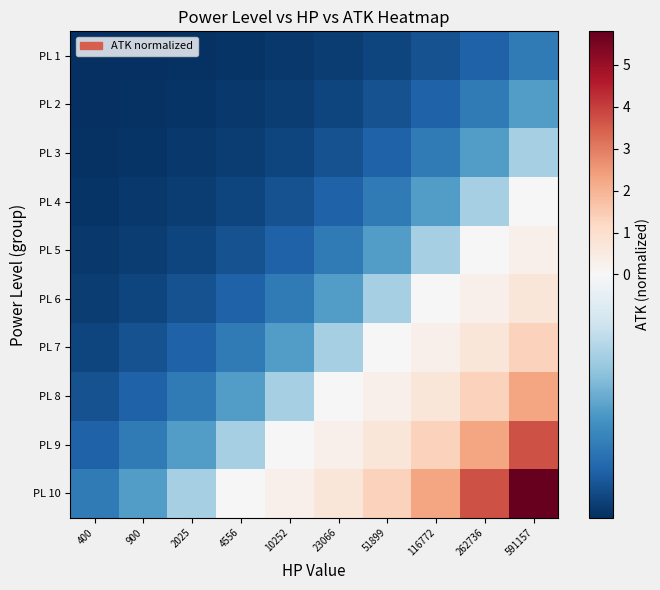

Reading left to right, transcribe all the data shown in this chart.

PL 1: 400=-0.5	900=-0.5	2025=-0.5	4556=-0.5	10252=-0.5	23066=-0.5	51899=-0.5	116772=-0.5	262736=-0.4	591157=-0.4
PL 2: 400=-0.5	900=-0.5	2025=-0.5	4556=-0.5	10252=-0.5	23066=-0.5	51899=-0.5	116772=-0.4	262736=-0.4	591157=-0.3
PL 3: 400=-0.5	900=-0.5	2025=-0.5	4556=-0.5	10252=-0.5	23066=-0.5	51899=-0.4	116772=-0.4	262736=-0.3	591157=-0.2
PL 4: 400=-0.5	900=-0.5	2025=-0.5	4556=-0.5	10252=-0.5	23066=-0.4	51899=-0.4	116772=-0.3	262736=-0.2	591157=0.0
PL 5: 400=-0.5	900=-0.5	2025=-0.5	4556=-0.5	10252=-0.4	23066=-0.4	51899=-0.3	116772=-0.2	262736=0.0	591157=0.3
PL 6: 400=-0.5	900=-0.5	2025=-0.5	4556=-0.4	10252=-0.4	23066=-0.3	51899=-0.2	116772=0.0	262736=0.3	591157=0.7
PL 7: 400=-0.5	900=-0.5	2025=-0.4	4556=-0.4	10252=-0.3	23066=-0.2	51899=0.0	116772=0.3	262736=0.7	591157=1.3
PL 8: 400=-0.5	900=-0.4	2025=-0.4	4556=-0.3	10252=-0.2	23066=0.0	51899=0.3	116772=0.7	262736=1.3	591157=2.3
PL 9: 400=-0.4	900=-0.4	2025=-0.3	4556=-0.2	10252=0.0	23066=0.3	51899=0.7	116772=1.3	262736=2.3	591157=3.7
PL 10: 400=-0.4	900=-0.3	2025=-0.2	4556=0.0	10252=0.3	23066=0.7	51899=1.3	116772=2.3	262736=3.7	591157=5.8